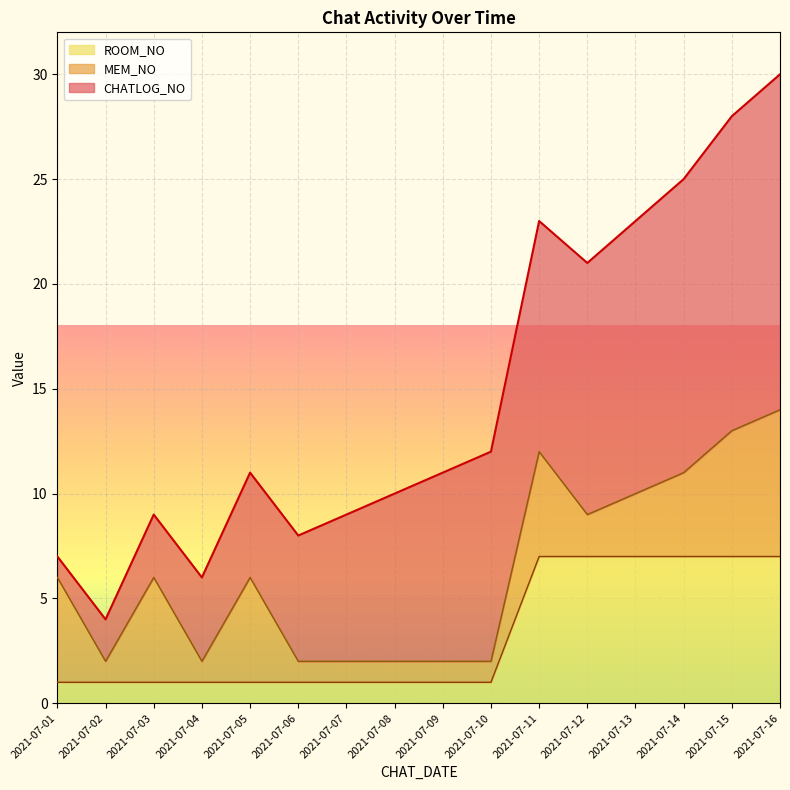

What is the difference between the CHATLOG_NO values at 2021-07-08 and 2021-07-07?

1